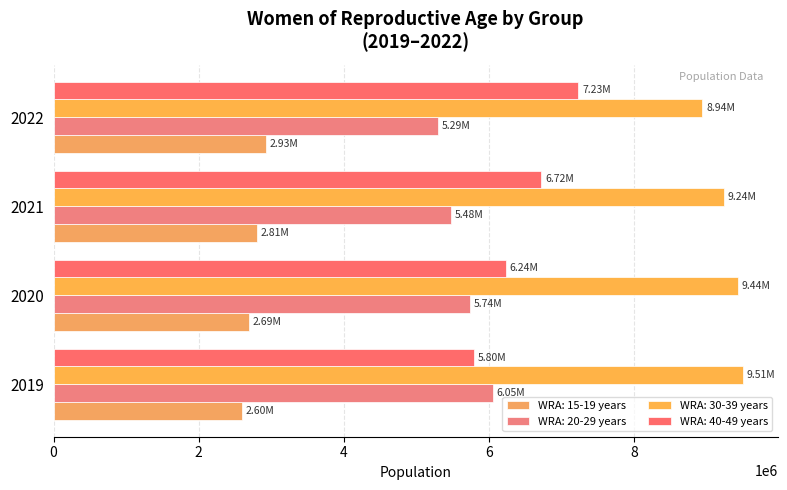

At which category is the sum across all series the highest?

2022